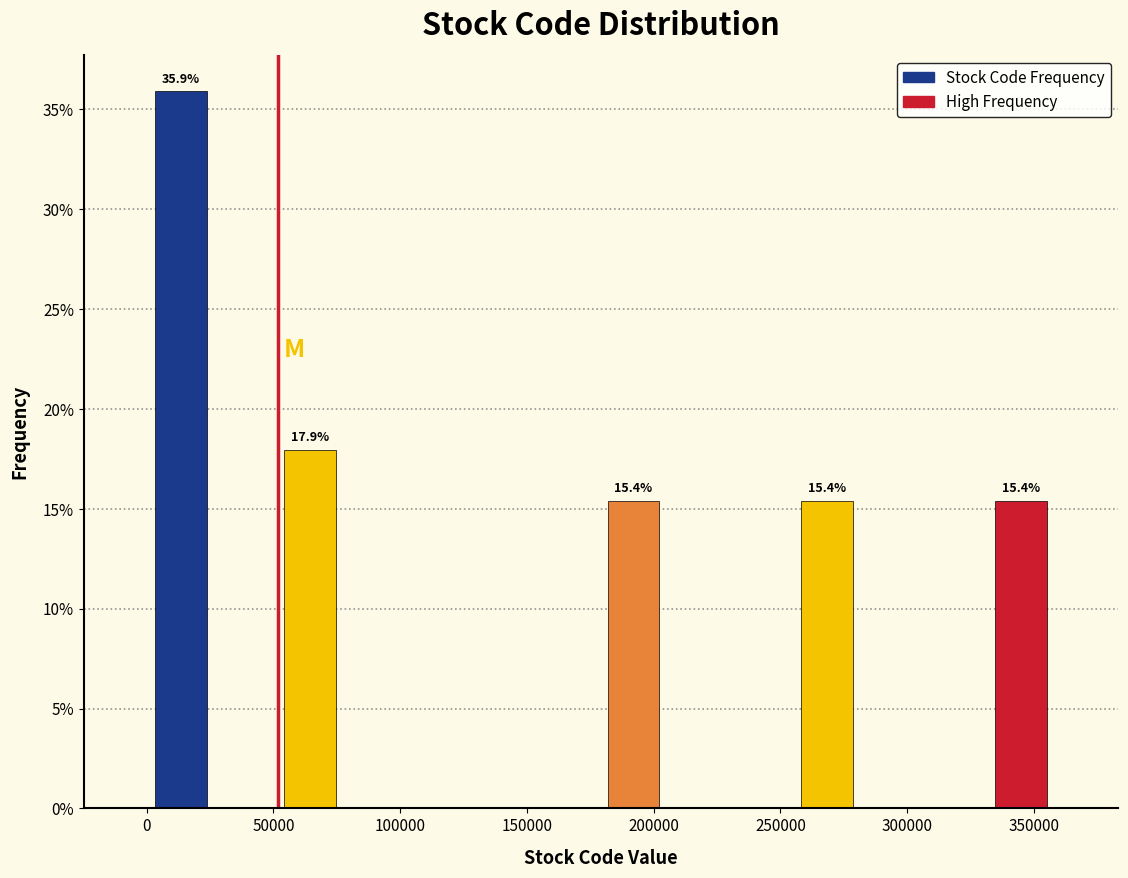

Which range on the x-axis has the tallest bar?

0 to 25000